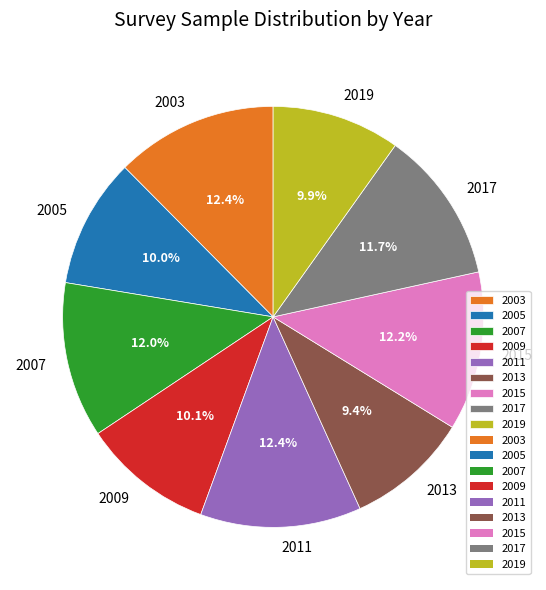

Approximately how many times larger is the value at 2007 compared to 2017?

1.0